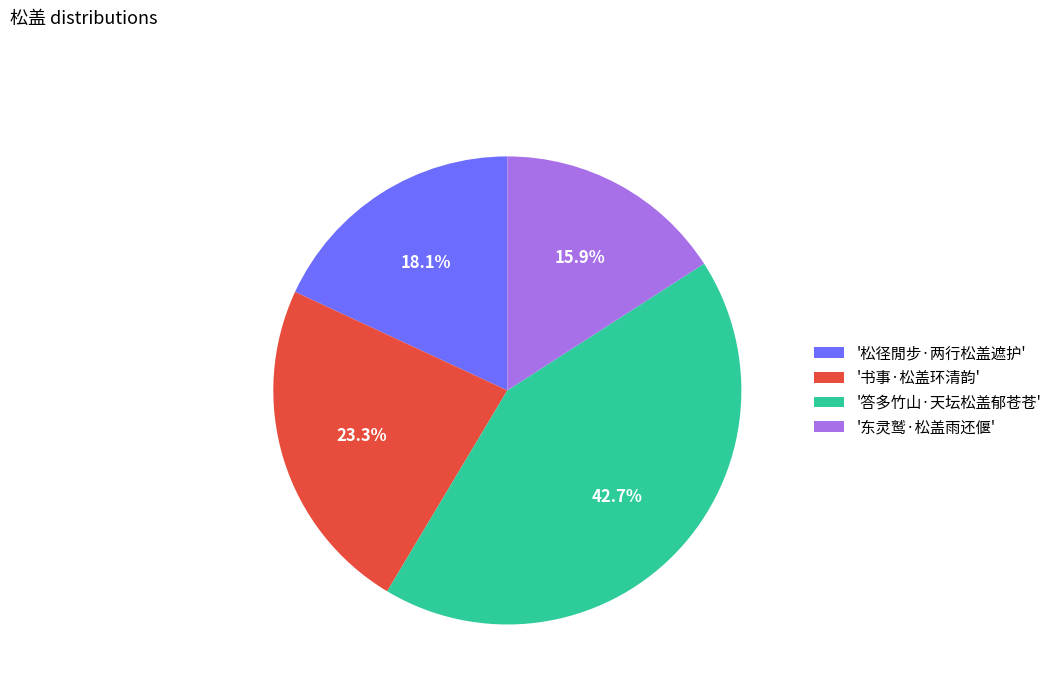

Is there a majority slice in this chart?

No